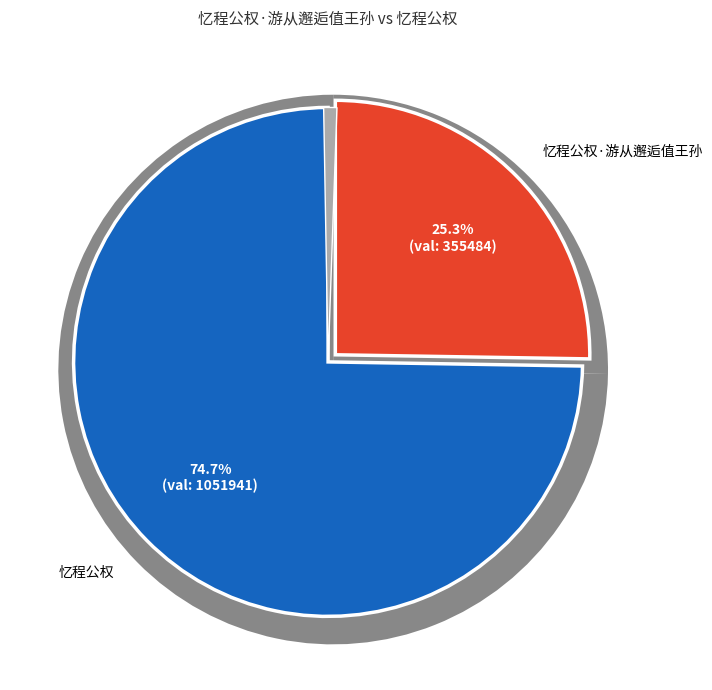

Count the number of slices in the pie.

2